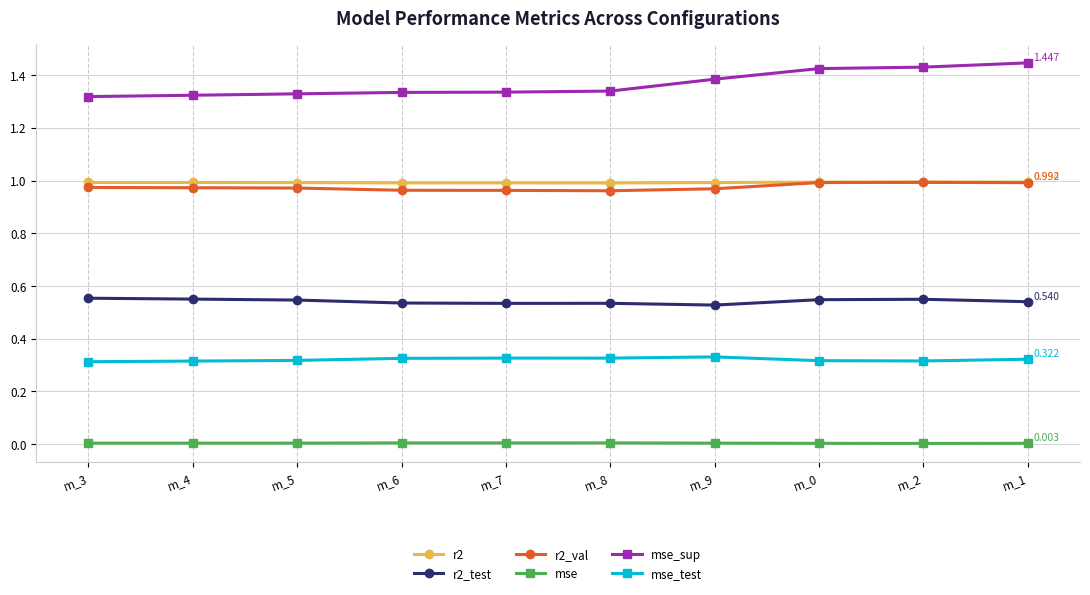

True or false: r2_test and r2 cross at least once.

False